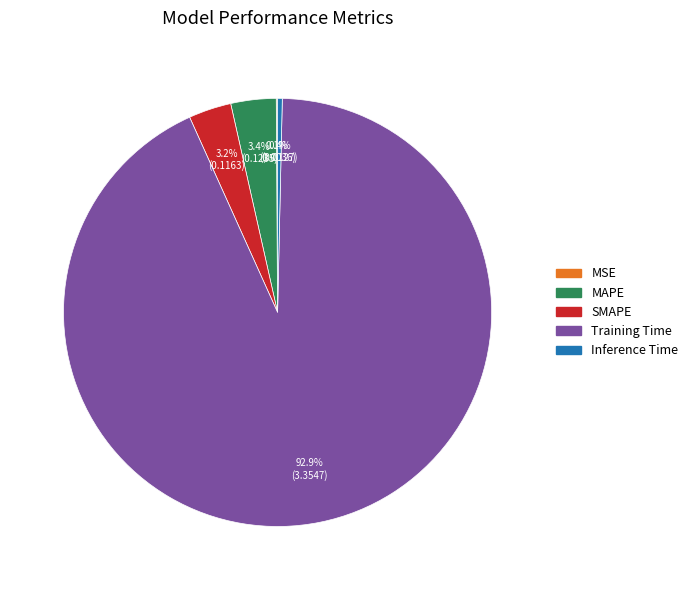

Is there a majority slice in this chart?

Yes